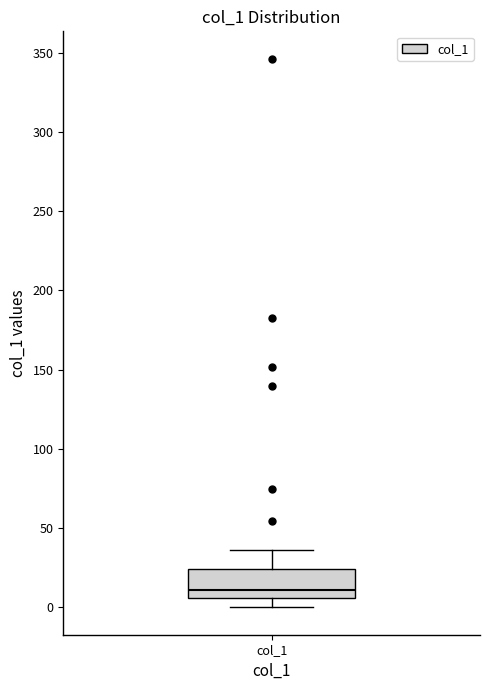

Where is the upper edge of the box for col_1 on the y-axis? The values are not printed on the chart, so give them approximately, as read against the axis.

25